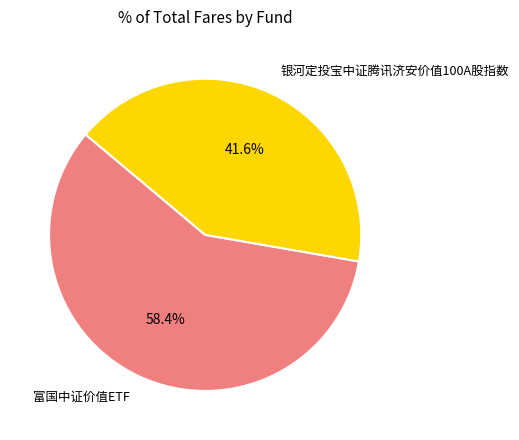

How many slices are in this pie chart?

2